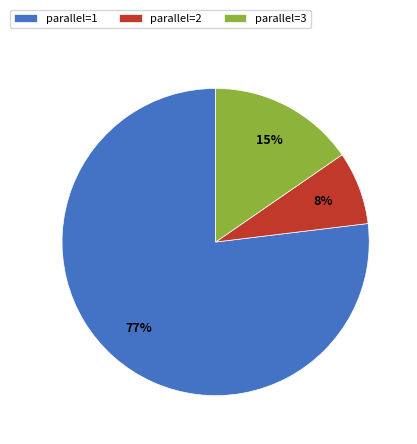

Is it true that parallel=3 is 15% of the pie?

True